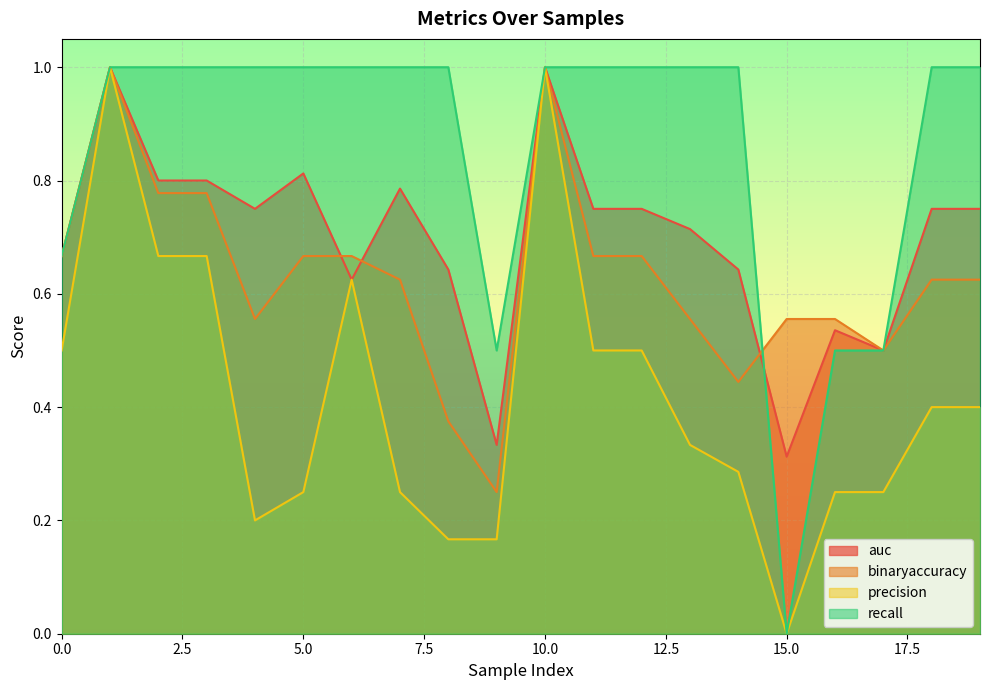

At how many categories does at least one series exceed 0?

20